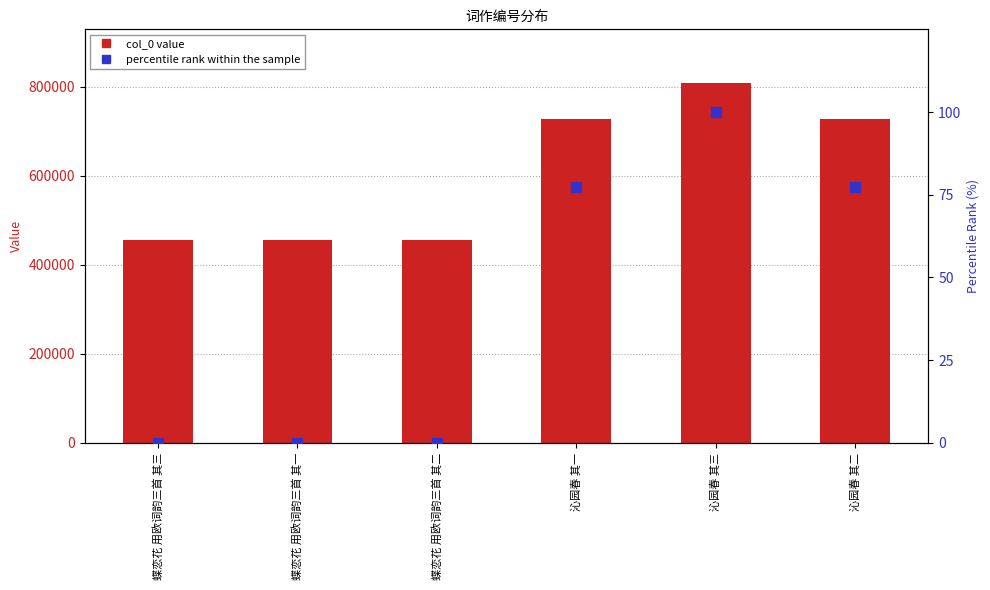

Which series has the largest Y range (max minus min)?

col_0 value